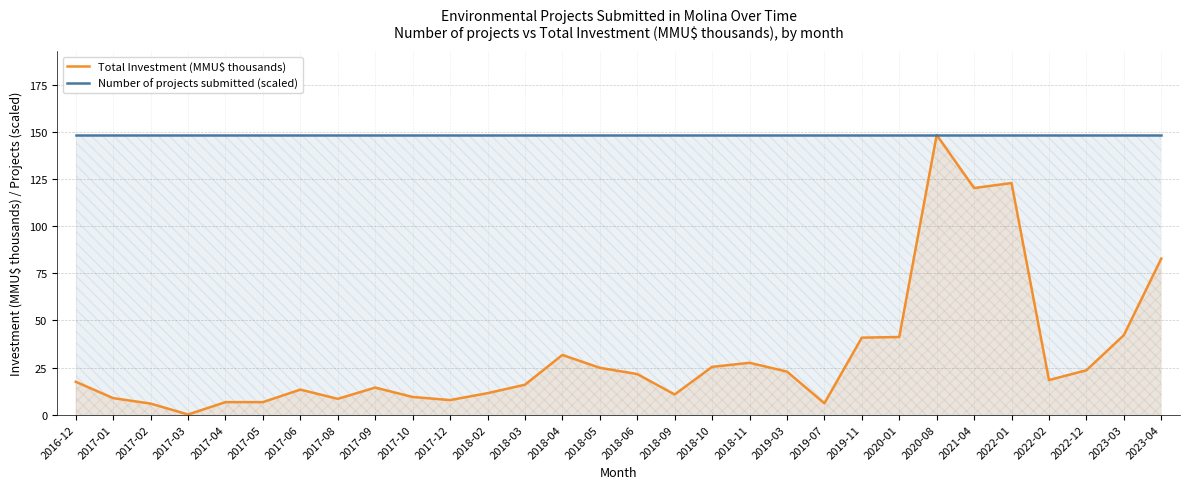

What is the difference between the maximum and minimum values in the Total Investment (MMU$ thousands) series?

148.5